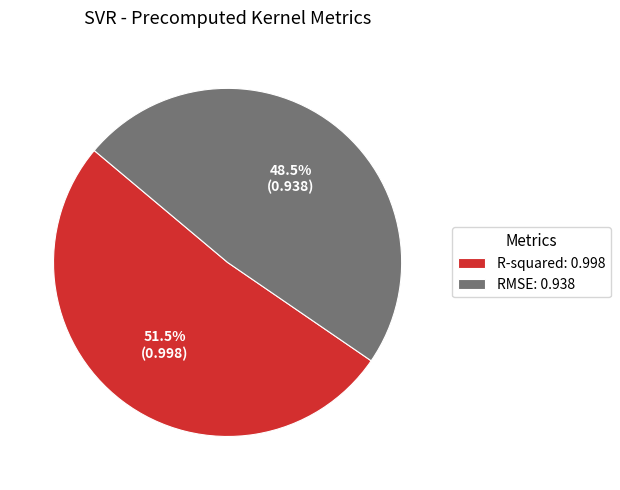

Rank the categories by value from highest to lowest.

R-squared, RMSE